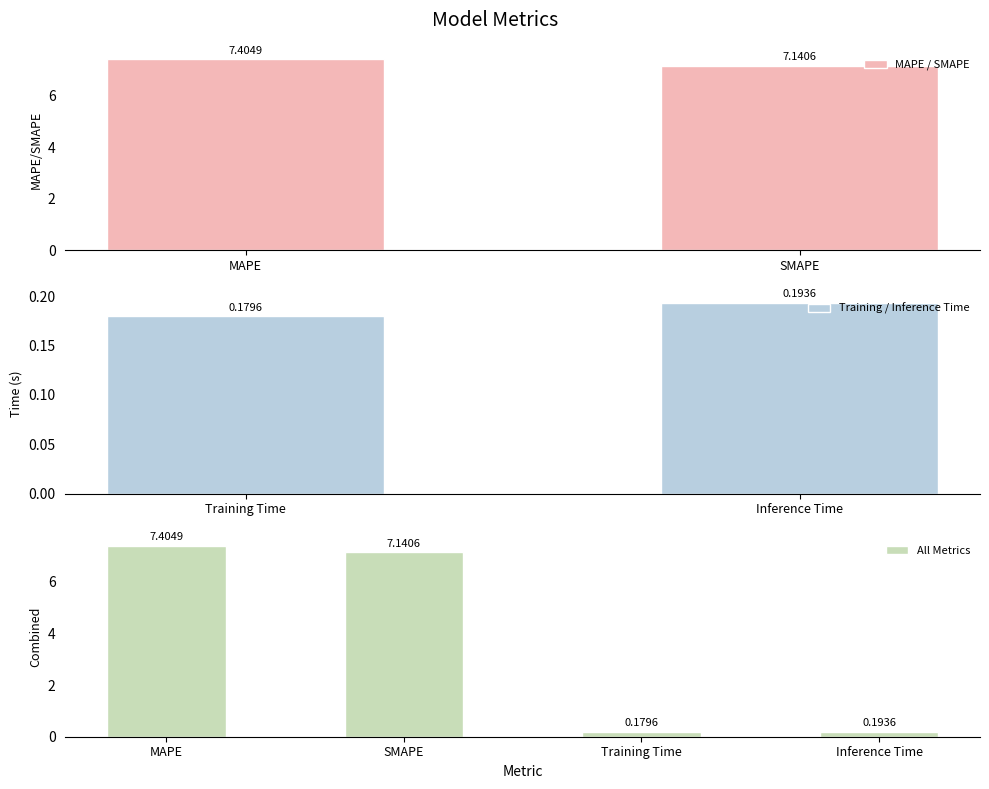

Reading left to right, transcribe all the data shown in this chart.

7.4	7.1	0.2	0.2